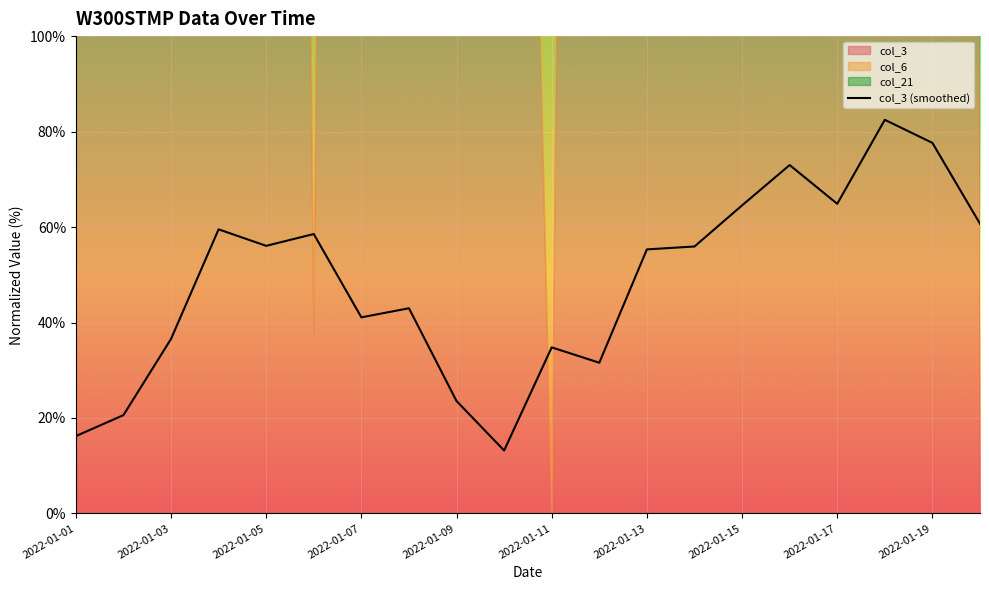

Is it true that col_3 (smoothed) equals 41.1 at 2022-01-07?

True